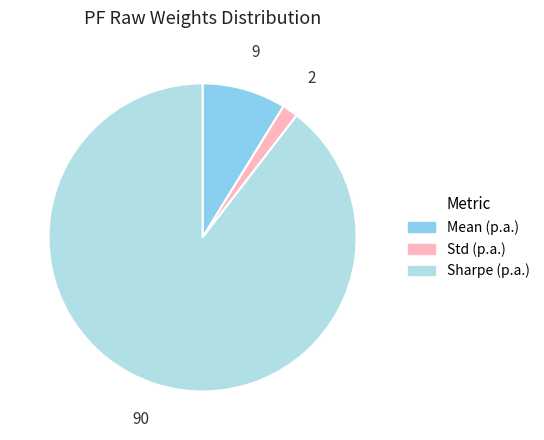

Which slice represents more than half of the pie?

Sharpe (p.a.)